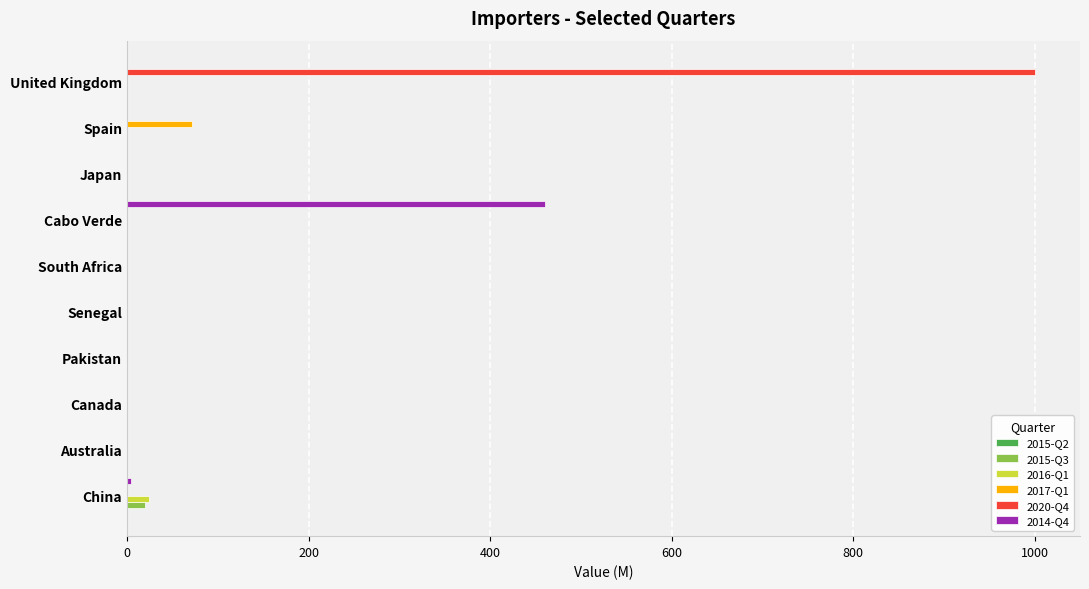

True or false: 2014-Q4 has a value of 0 at Senegal.

True